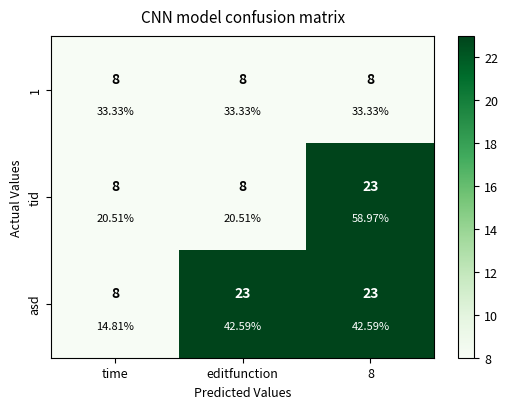

What is the average value of the asd series?

18